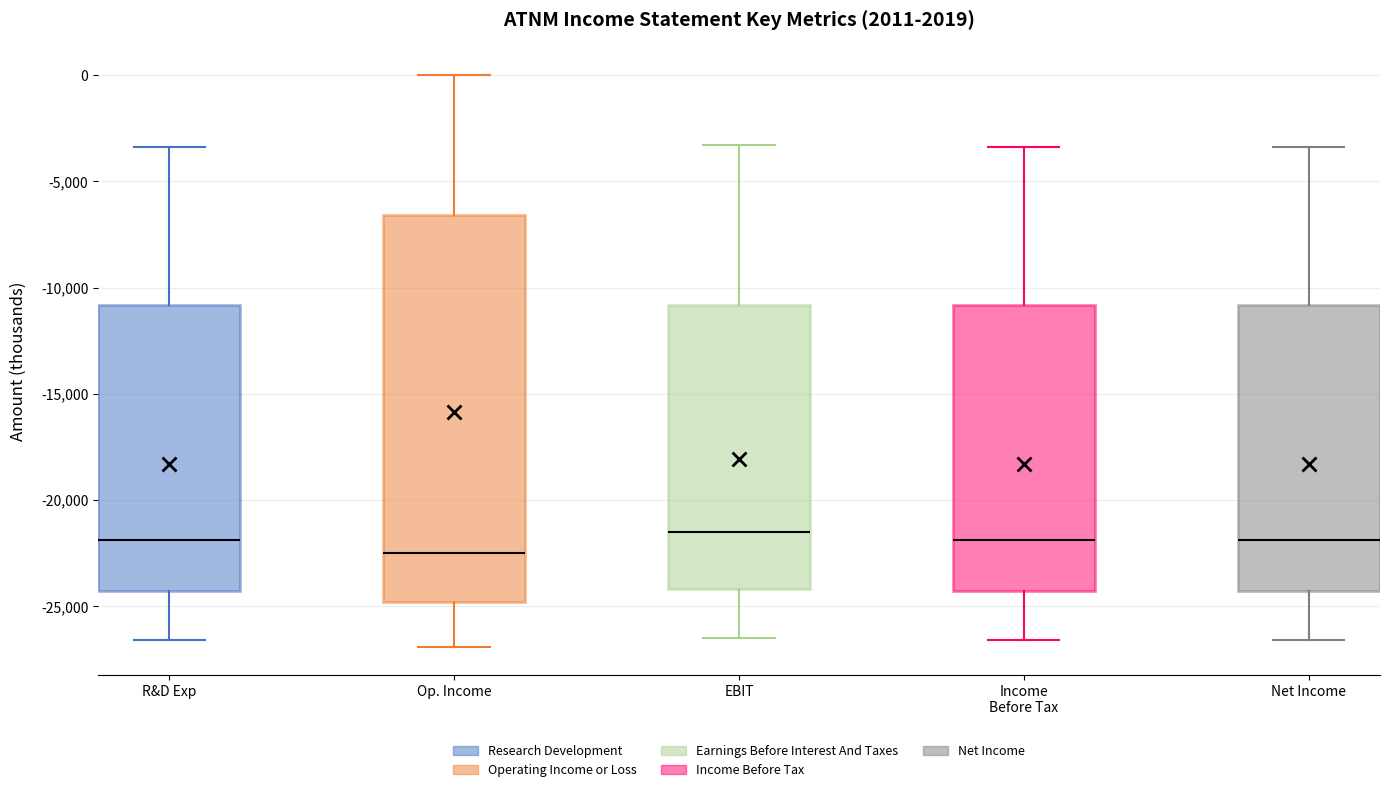

Where is the lower edge of the box for Net Income on the y-axis? The values are not printed on the chart, so give them approximately, as read against the axis.

-24500